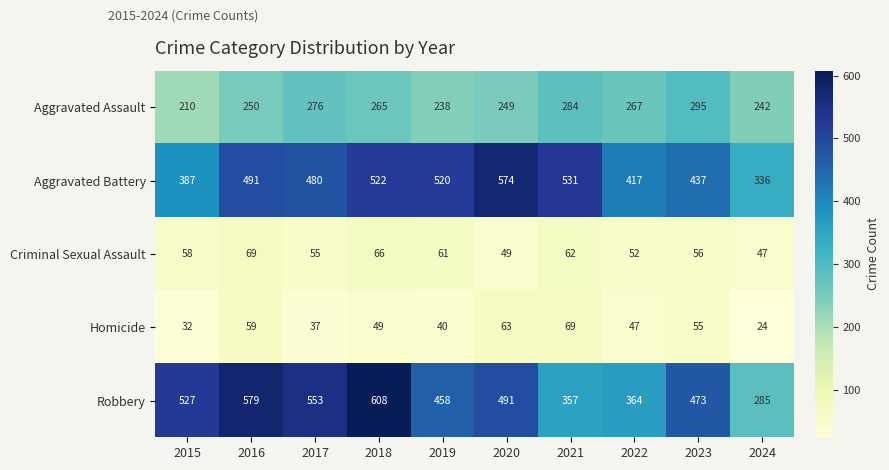

Rank the series at 2022 from highest to lowest value.

Aggravated Battery, Robbery, Aggravated Assault, Criminal Sexual Assault, Homicide